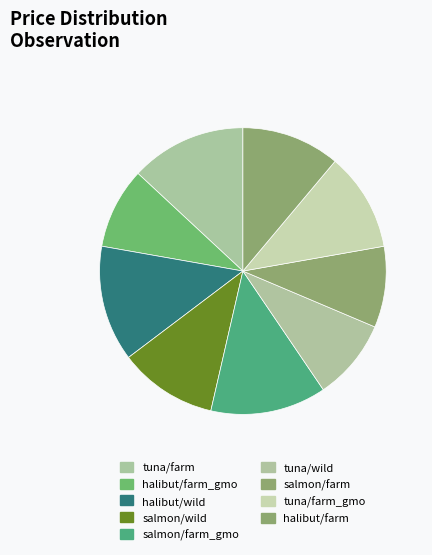

Is the sum of halibut/farm and tuna/farm greater than half?

No